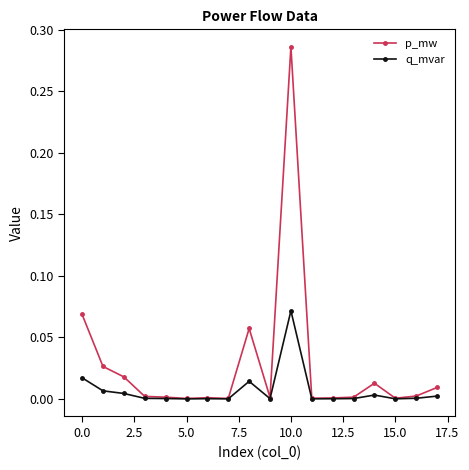

Rank the series by their average value, from lowest to highest.

q_mvar, p_mw